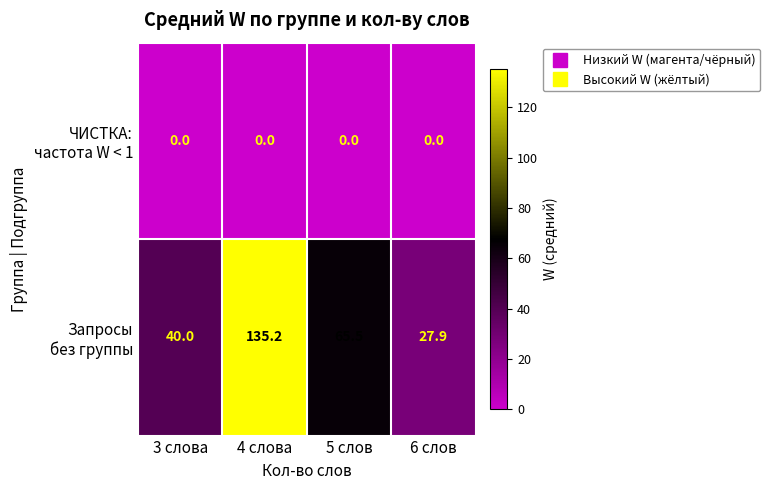

At which category does the chart reach its peak across all series?

4 слова